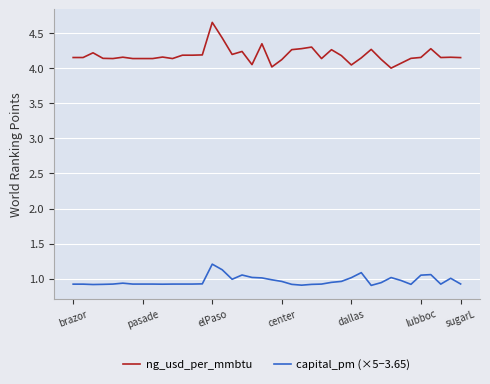

Which series has the largest range (max minus min)?

ng_usd_per_mmbtu